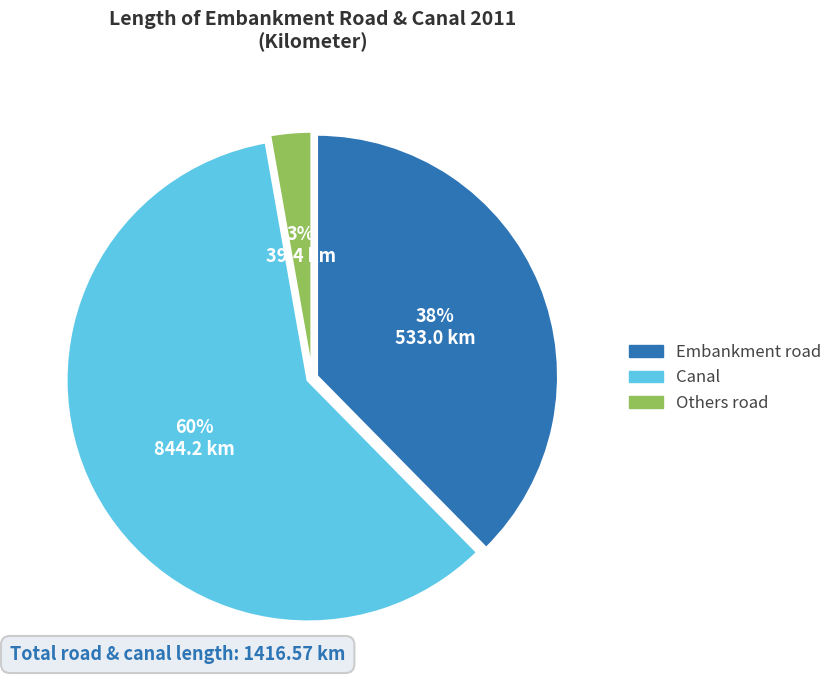

To the nearest percent, what portion does Others road represent?

3%